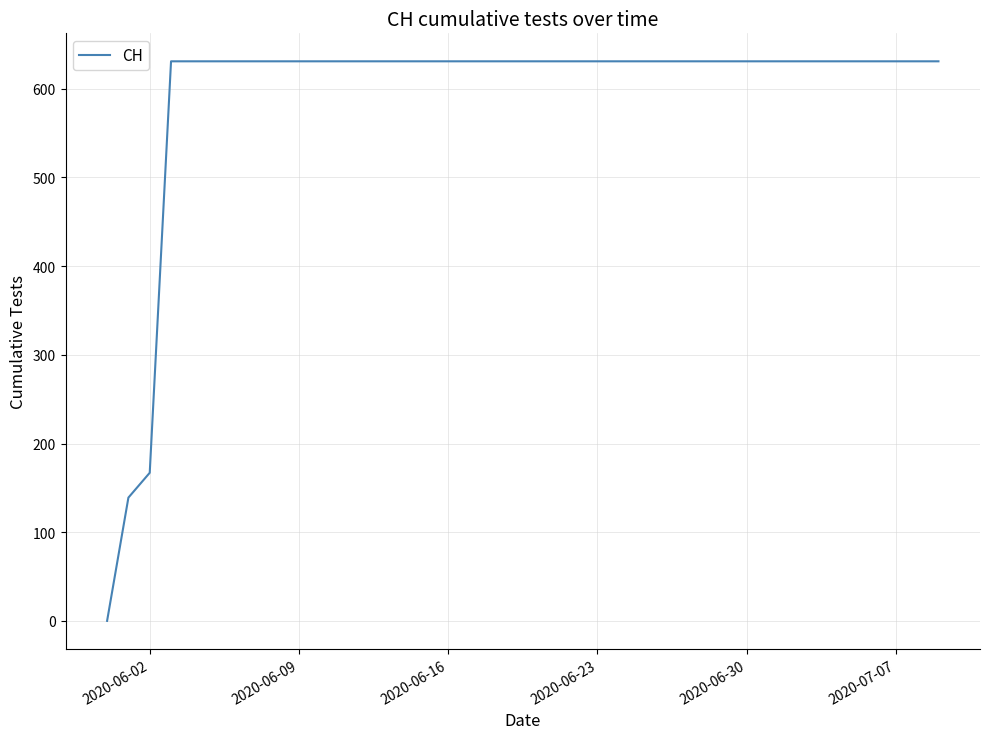

What is the difference between the maximum and minimum values?

631